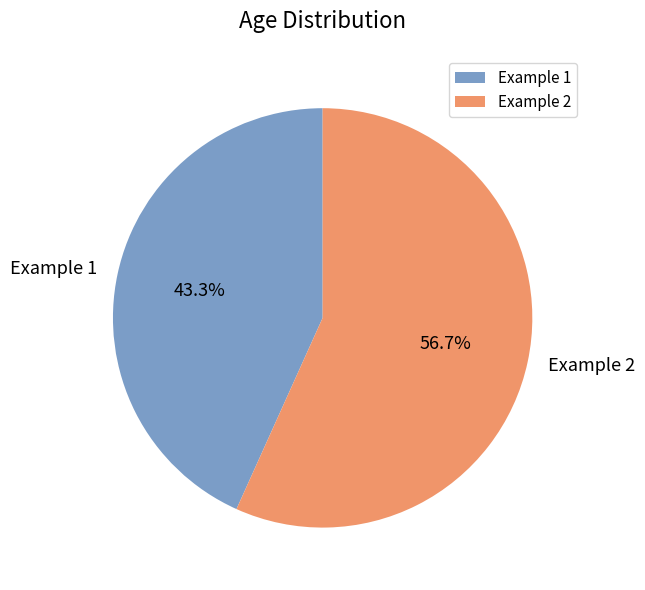

To the nearest percent, what is the average slice percentage?

50%